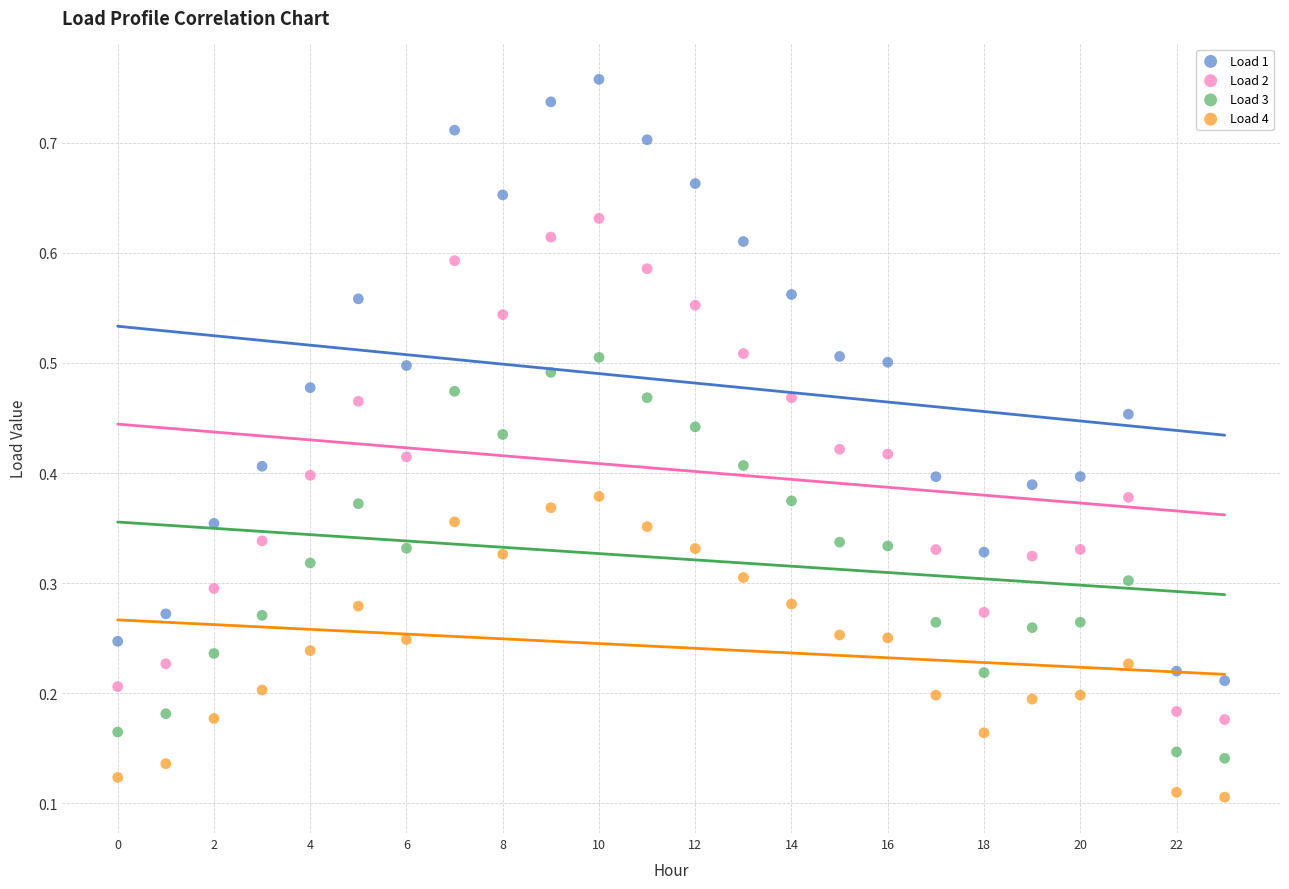

Which series has the largest Y range (max minus min)?

Load 1